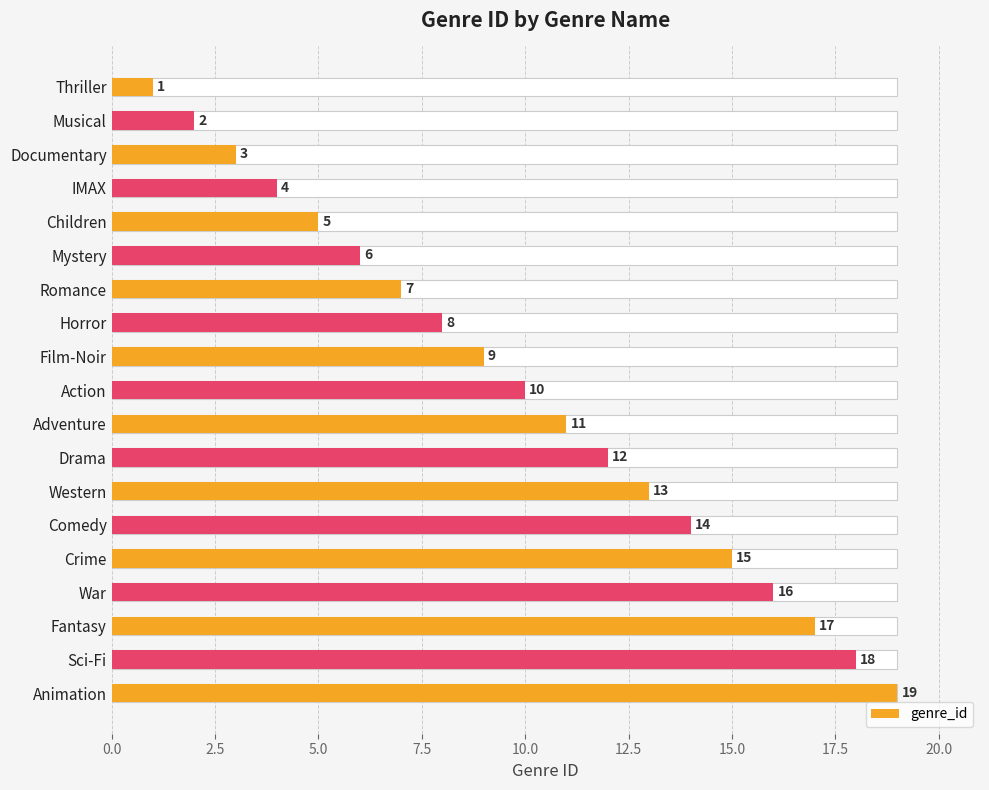

What is the average value?

10